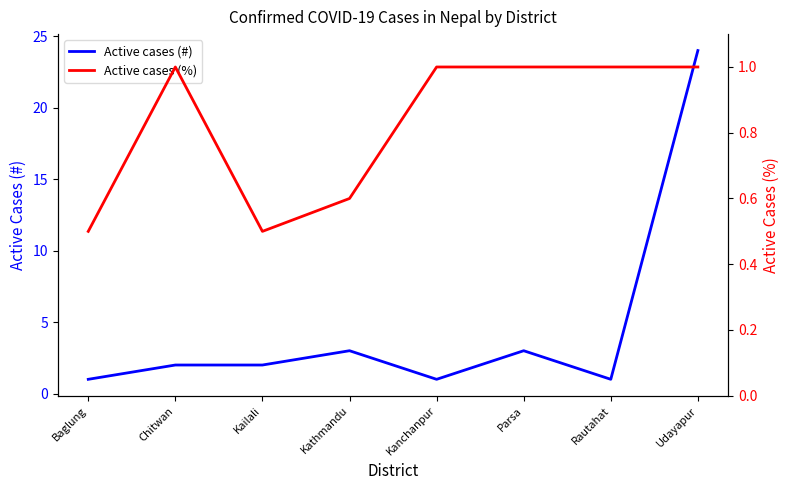

List the series in order of their peak value, lowest first.

Active cases (%), Active cases (#)